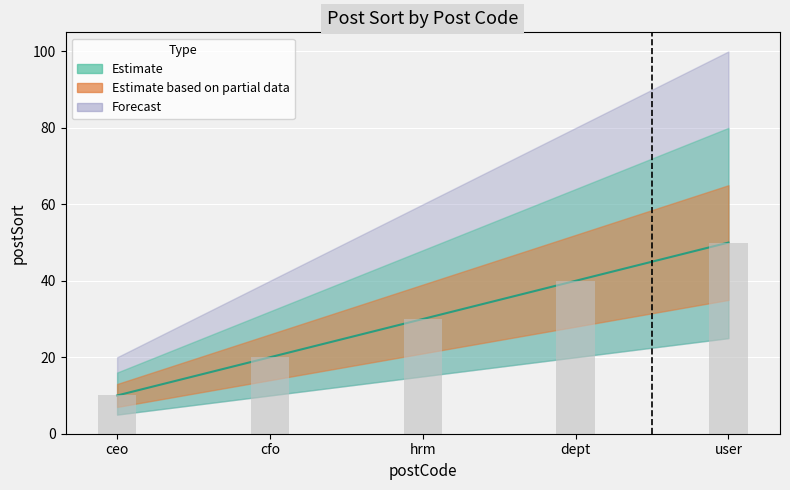

Reading left to right, extract all data points from this chart.

ceo=10	cfo=20	hrm=30	dept=40	user=50